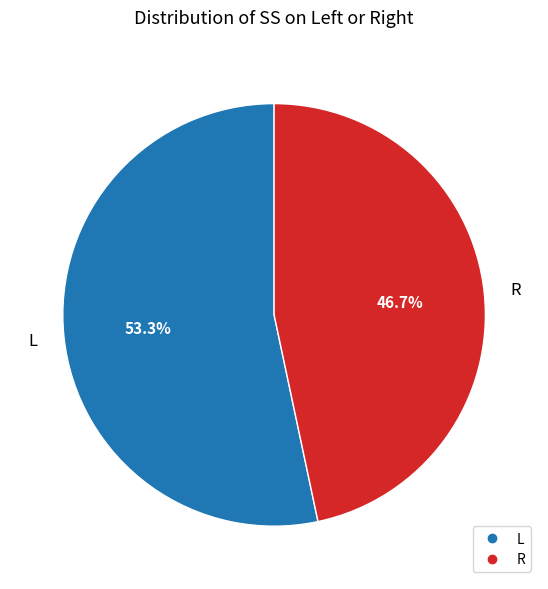

True or false: L accounts for 53% of the total.

True